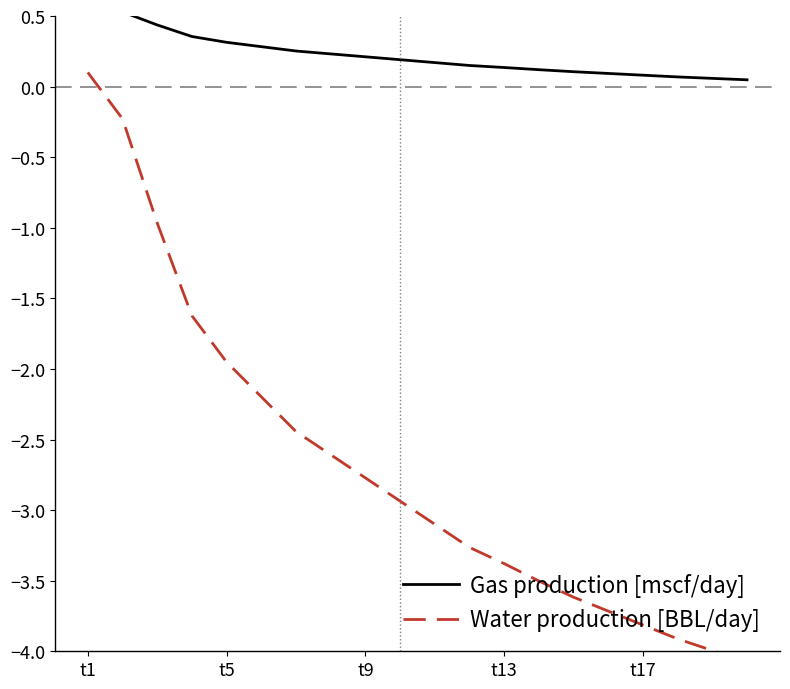

Rank the series by their average value, from lowest to highest.

Water production [BBL/day], Gas production [mscf/day]